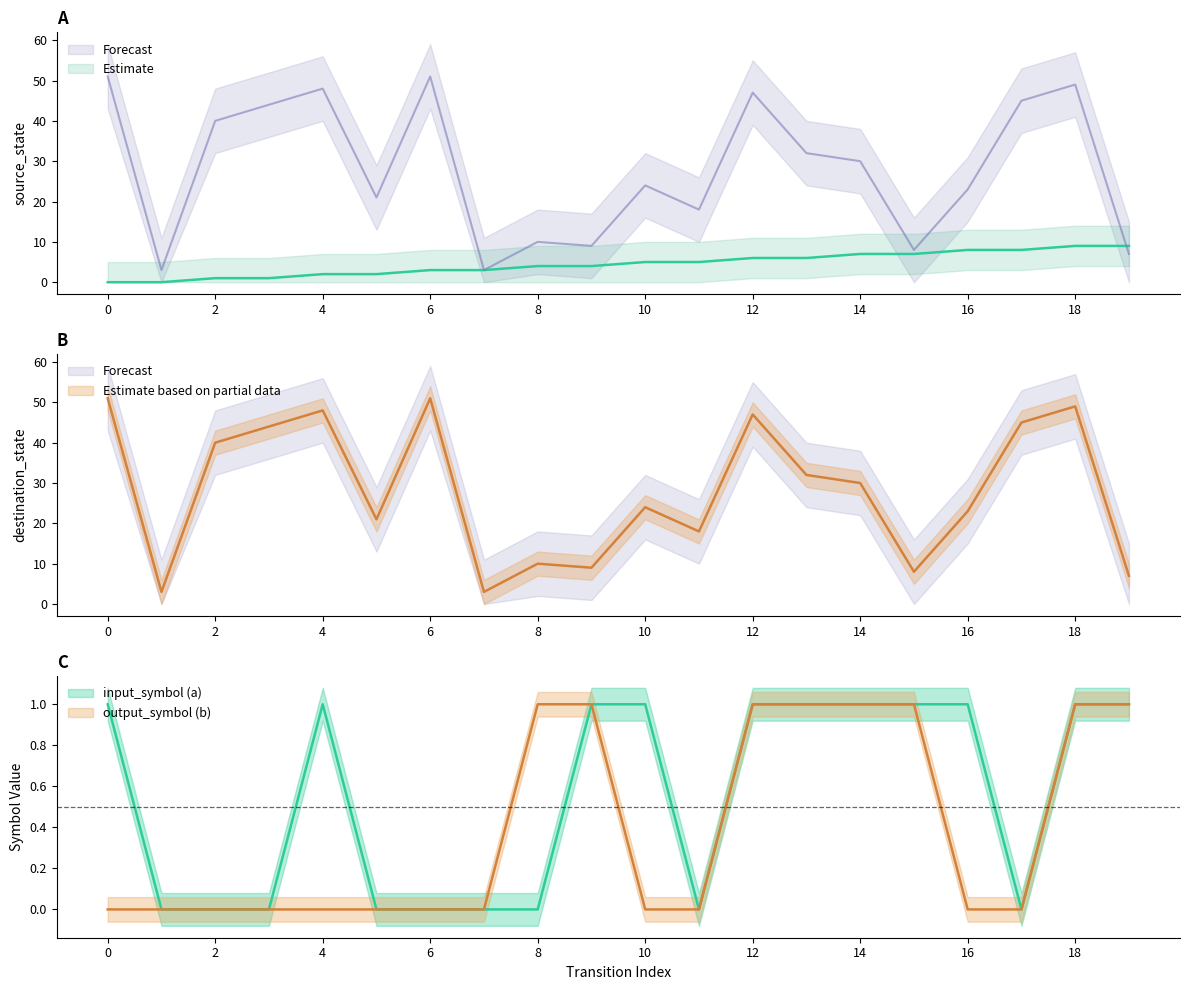

True or false: output_symbol_b and input_symbol_a cross at least once.

False